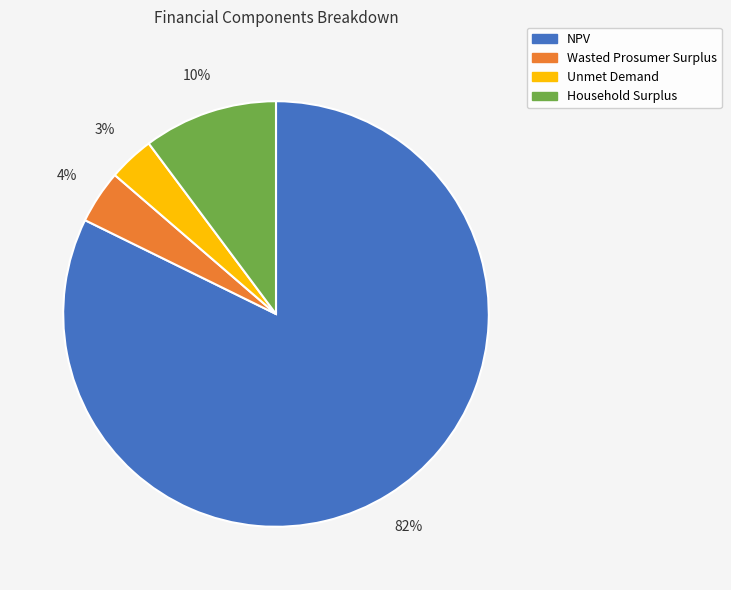

Between Wasted Prosumer Surplus and Household Surplus, which is larger?

Household Surplus